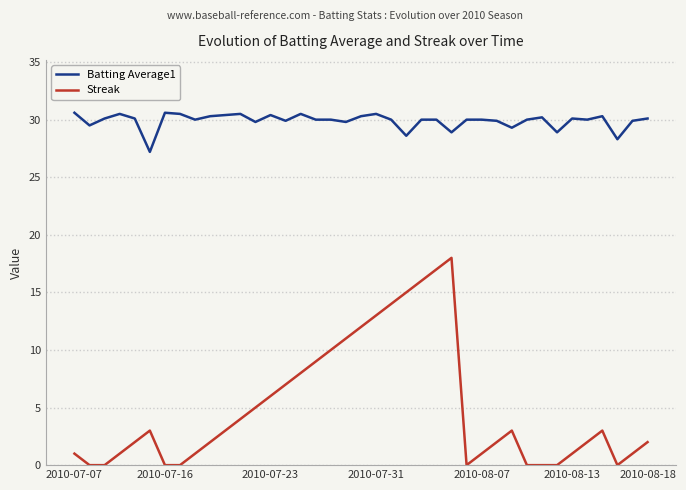

What is the difference between the maximum and minimum values in the Batting Average1 series?

3.4